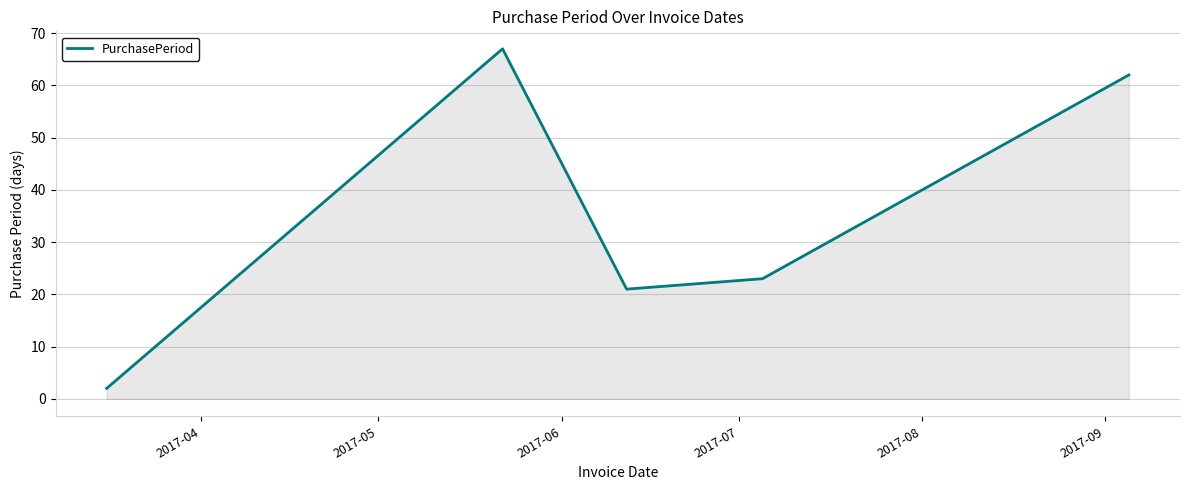

What is the difference between the maximum and second lowest values?

46